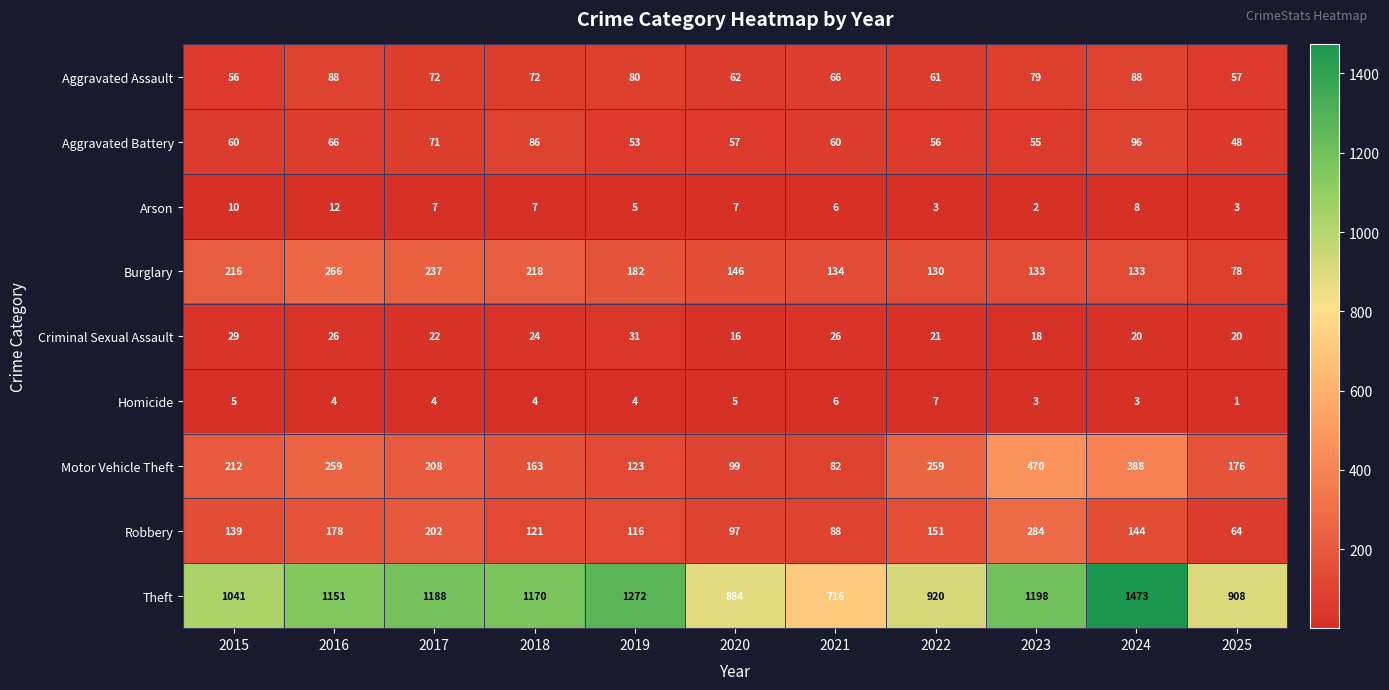

Is it true that Motor Vehicle Theft equals 123 at 2019?

True